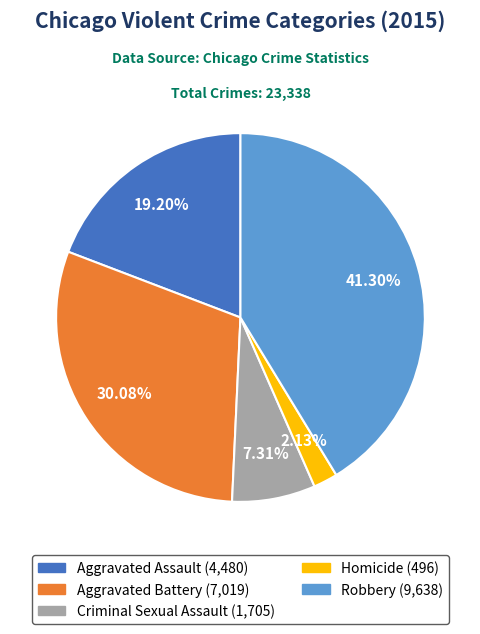

Which category has the biggest portion of the pie?

Robbery